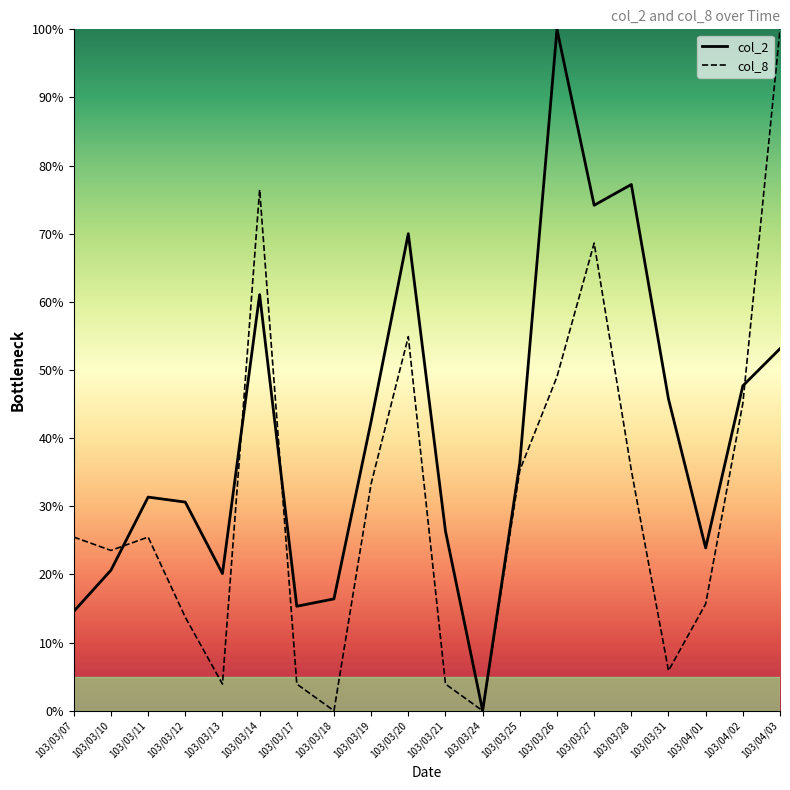

What is the label of the 11th point from the right?

103/03/20